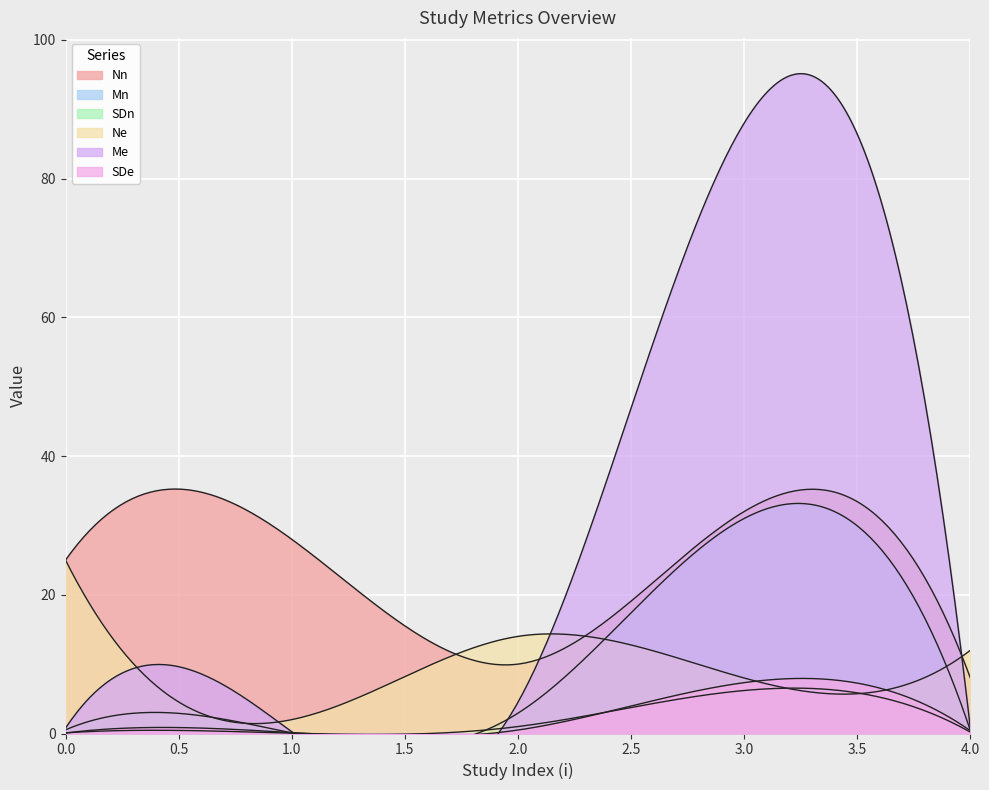

What are all the series names shown in the legend?

Nn, Mn, SDn, Ne, Me, SDe